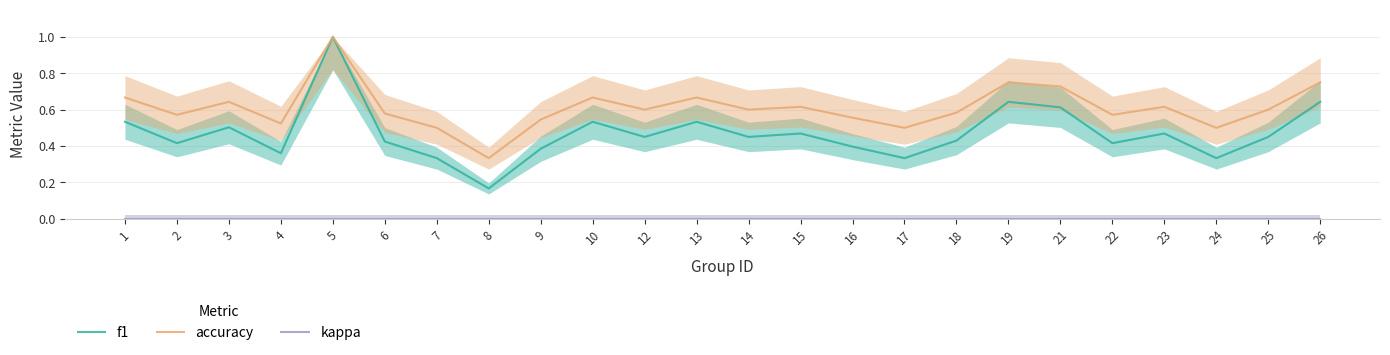

True or false: kappa and accuracy intersect in this chart.

False